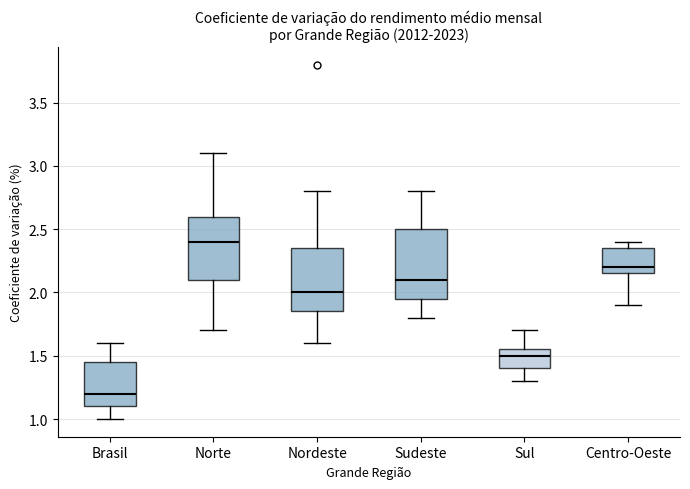

Which box's median line is the highest?

Norte